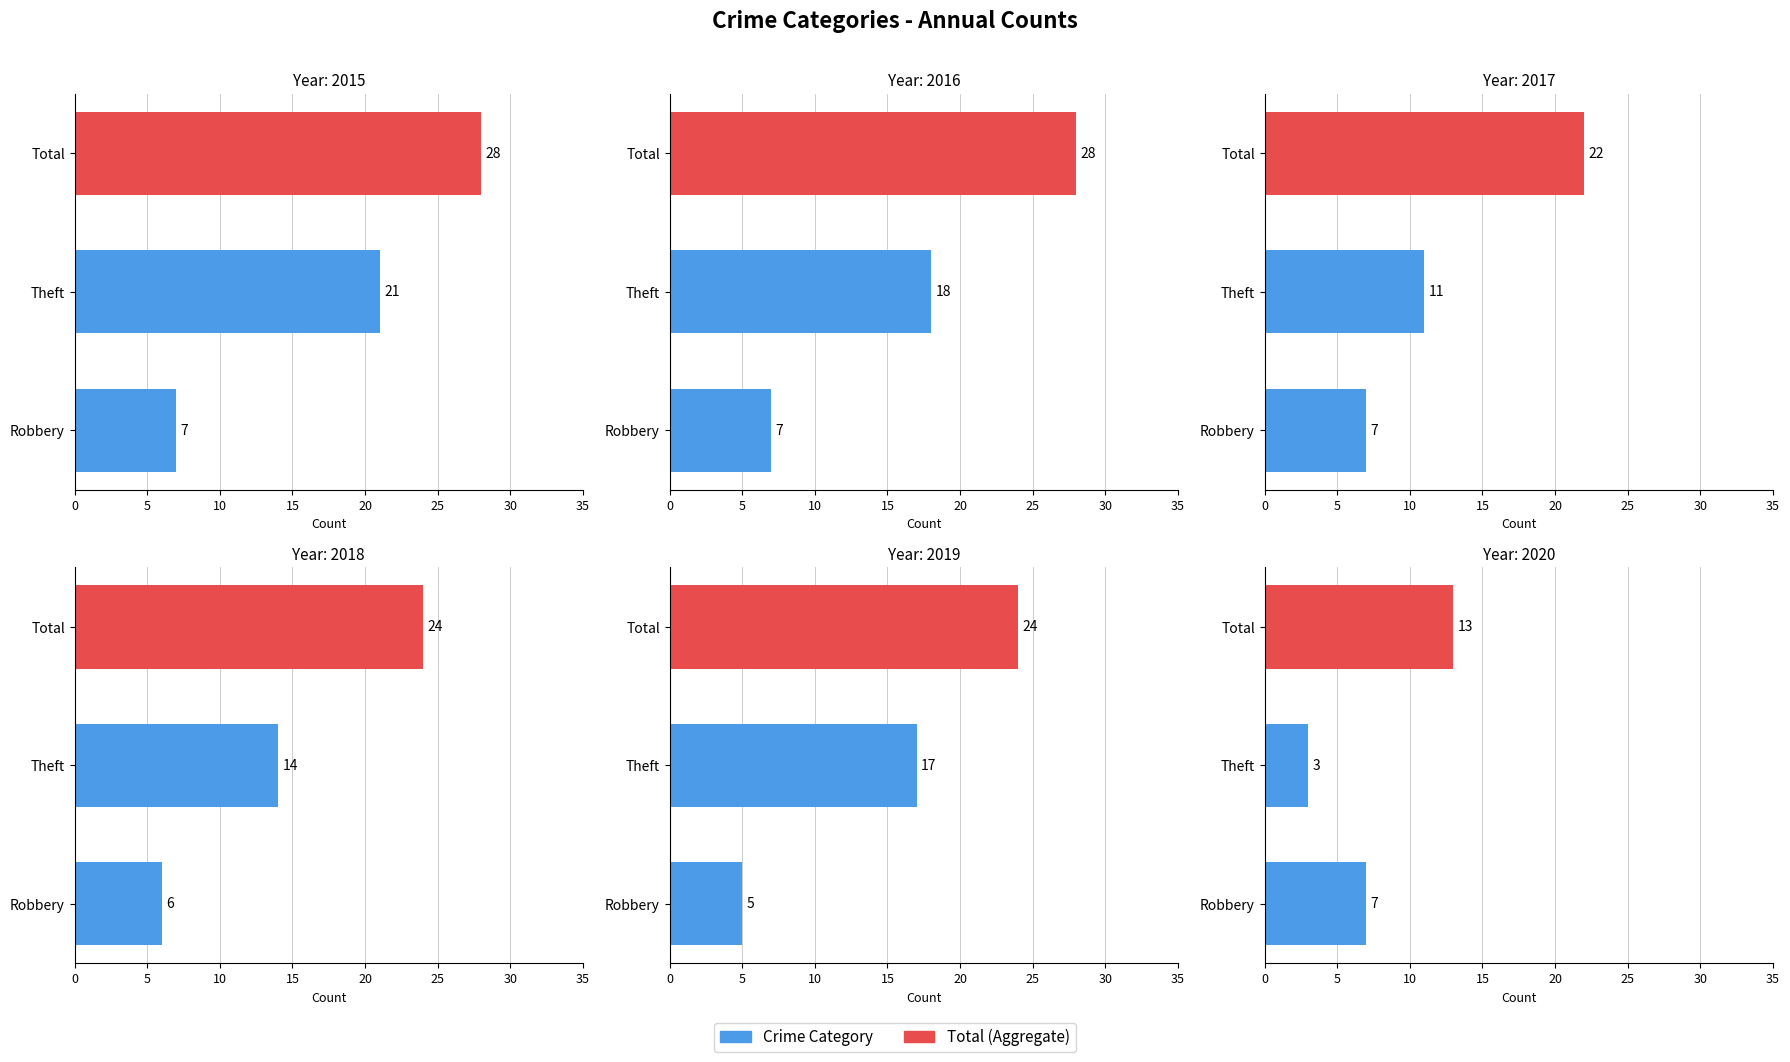

What is the difference between the highest and lowest values at Robbery?

2